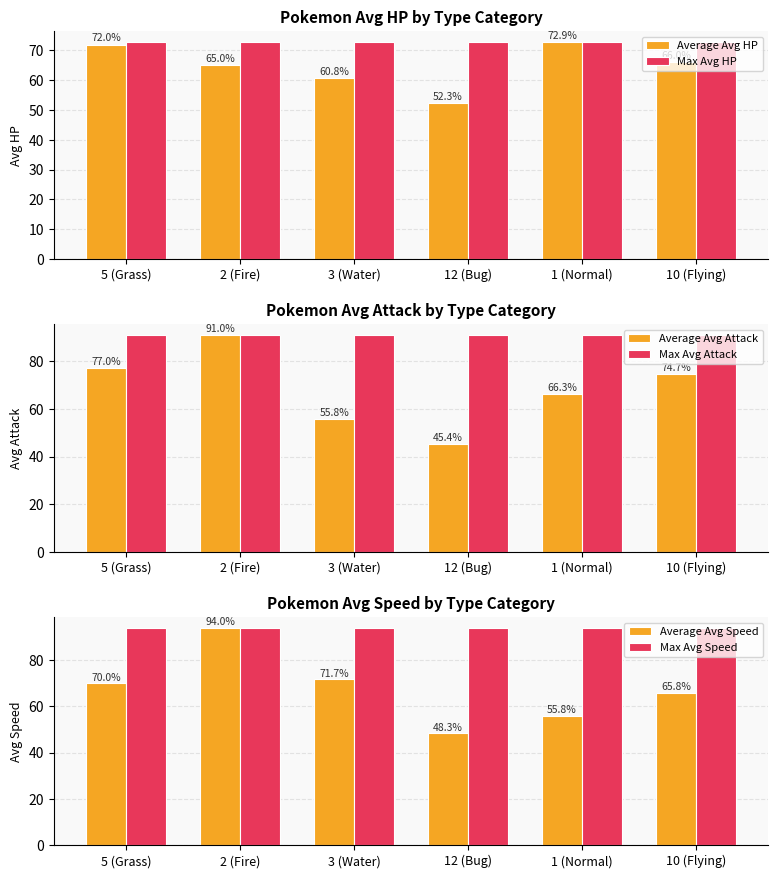

What is the spread (max minus min) of values at 1 (Normal)?

38.2